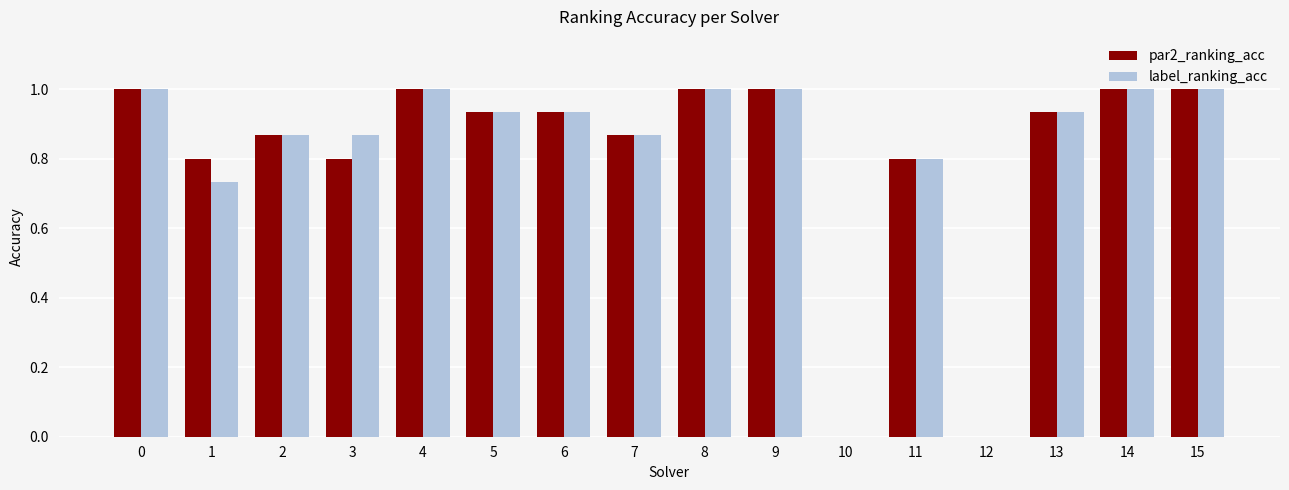

What is the total value across all series at 4?

2.0